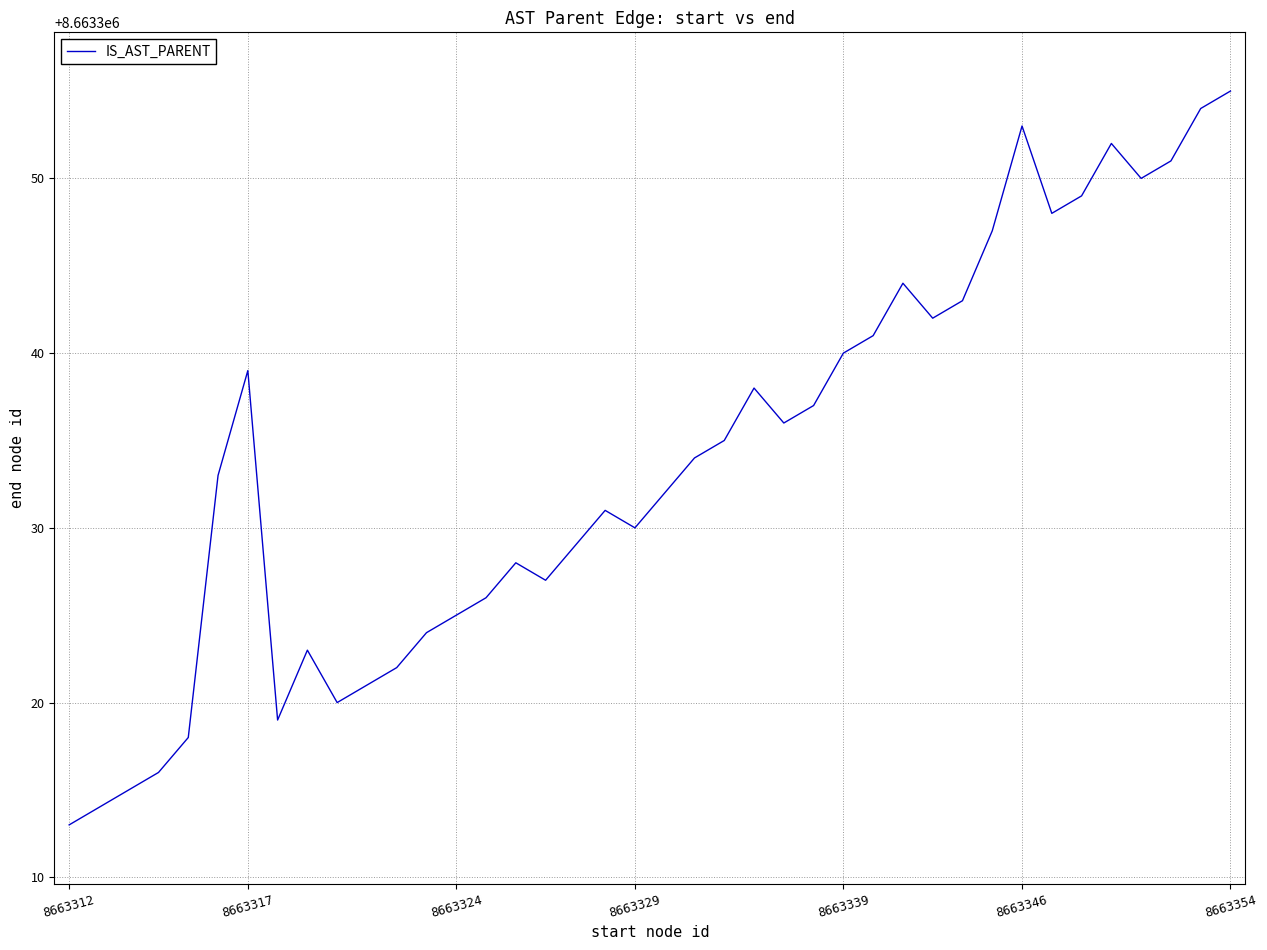

What is the maximum value shown in the chart?

8663355